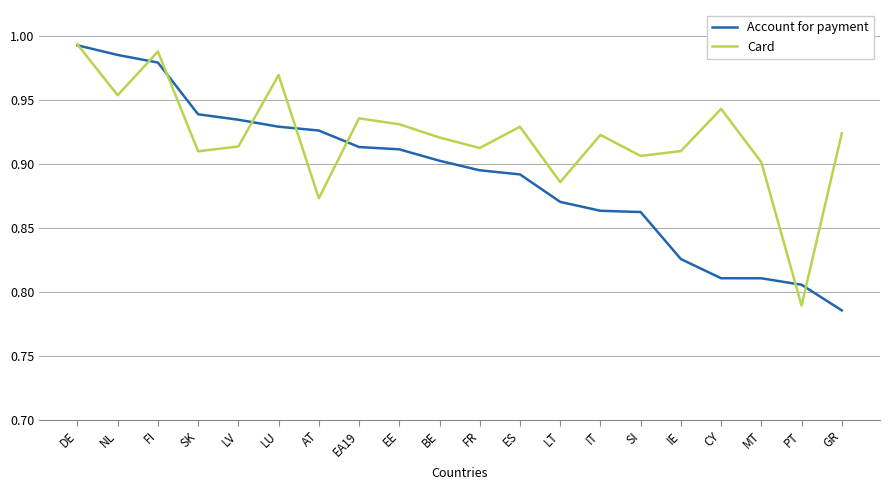

Which series has the largest range (max minus min)?

Account for payment